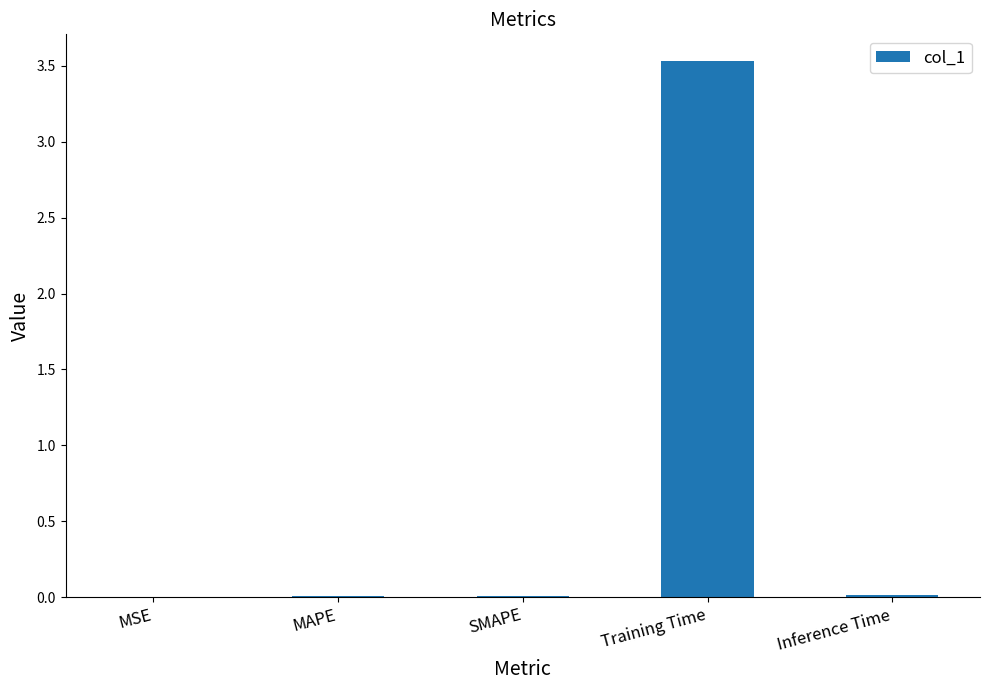

Read the value at Training Time.

3.5